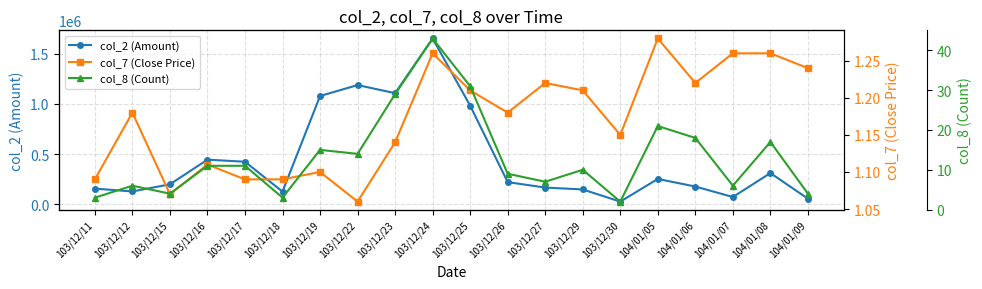

Which series has the largest total across all categories?

col_2 (Amount)